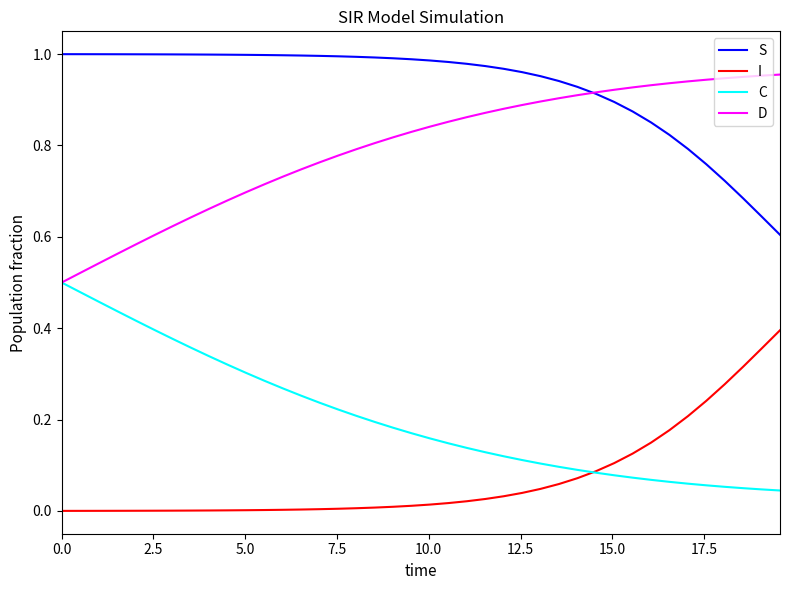

True or false: I and D cross at least once.

False